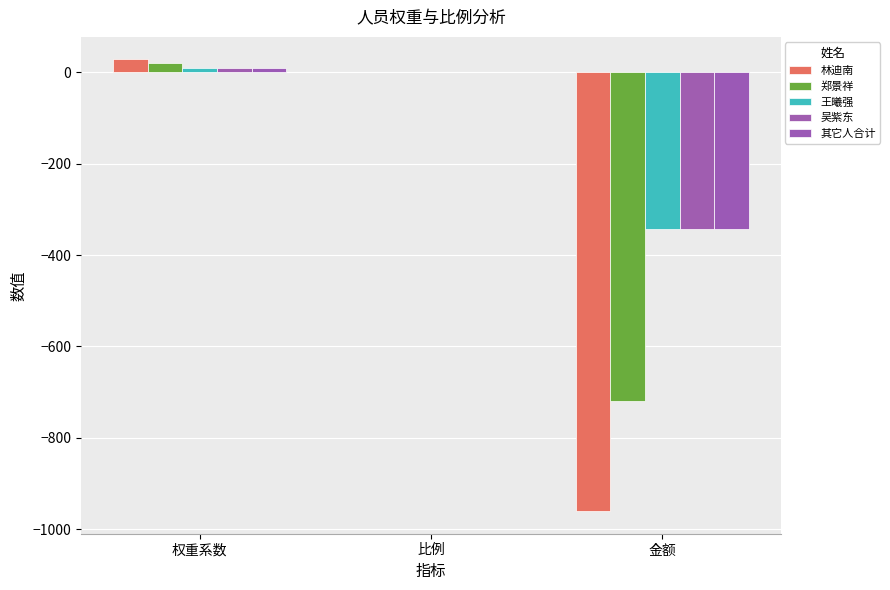

True or false: 林迪南 has a value of -1375.3 at 金额.

False